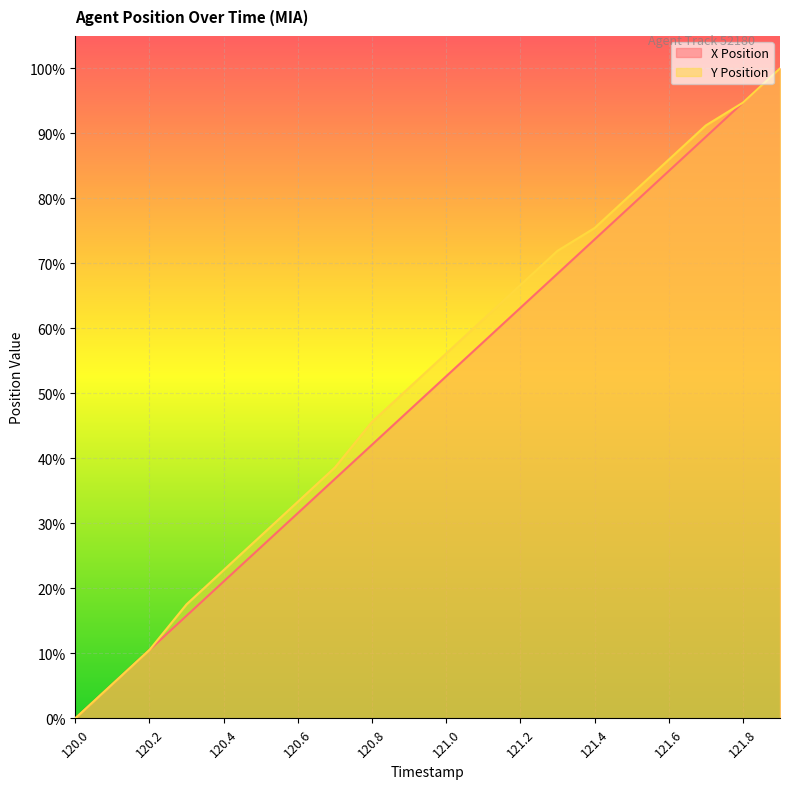

What position from the right is 120.4?

16